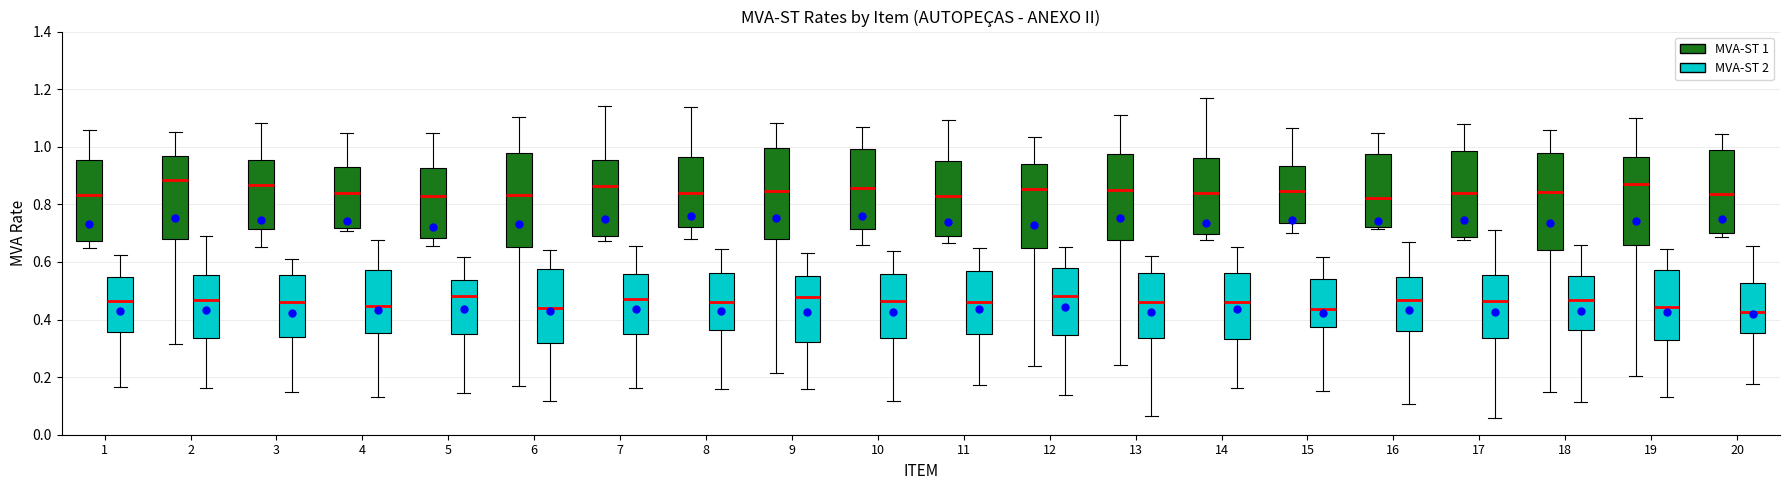

Where does the lower whisker of the box for 1 (MVA-ST 1) end on the y-axis? The values are not printed on the chart, so give them approximately, as read against the axis.

0.64